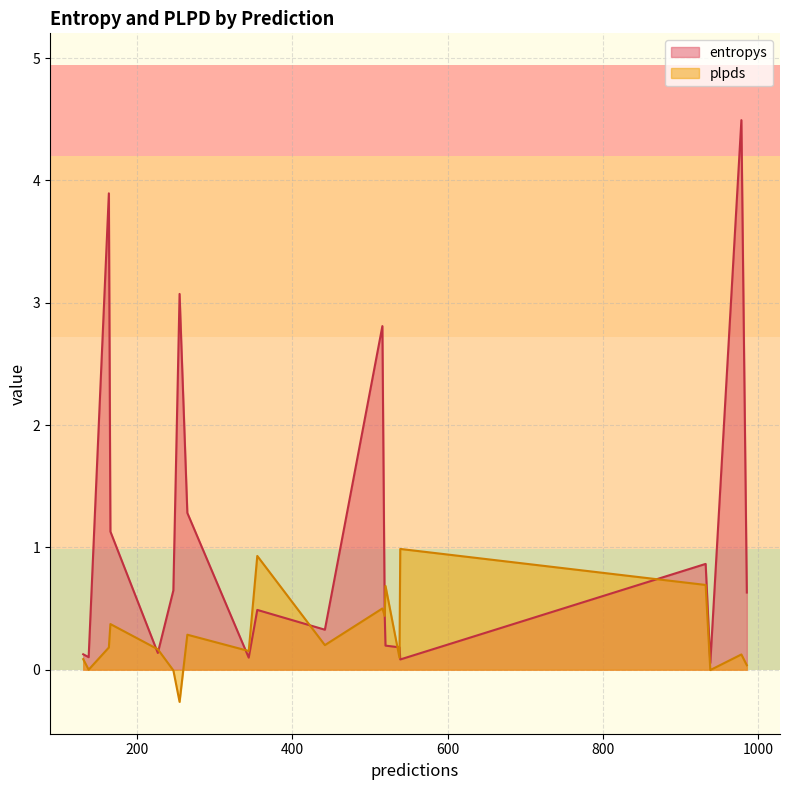

Rank the series by their maximum value, from lowest to highest.

plpds, entropys